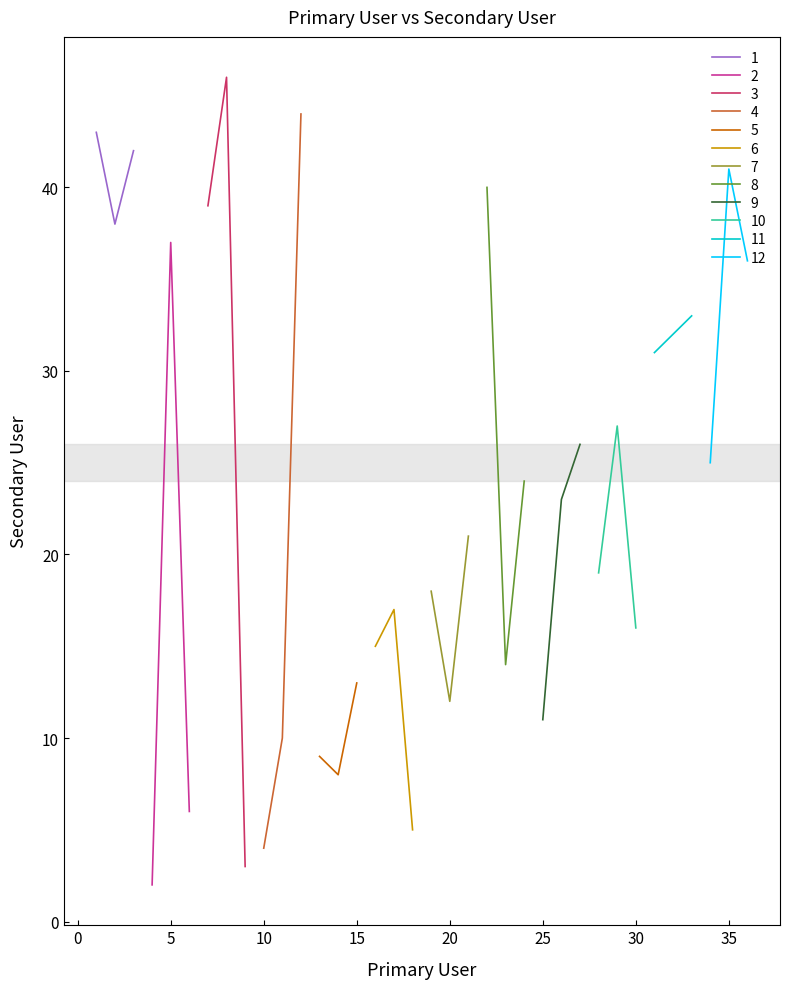

Between 15 and 19, which is larger?

19